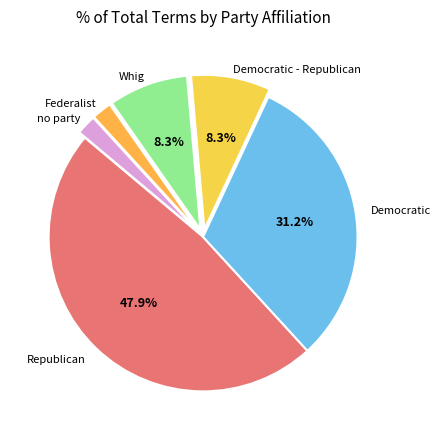

Which slice is the smallest?

Federalist